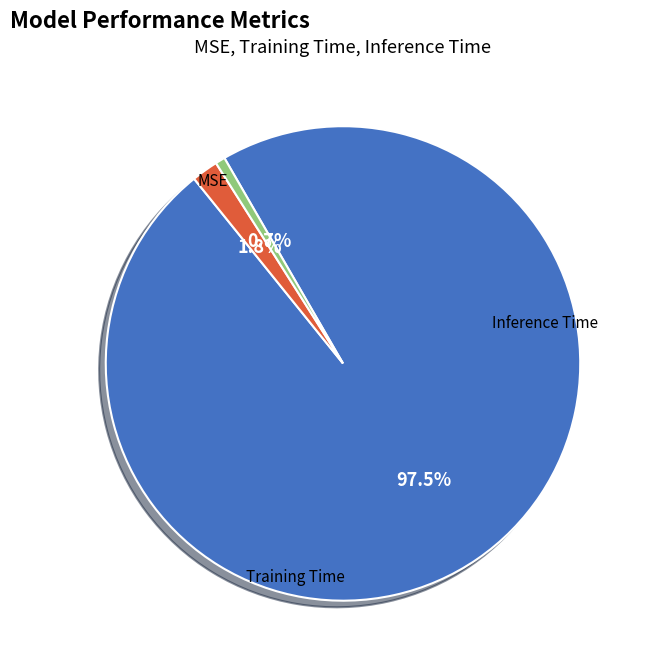

Is there a majority slice in this chart?

Yes